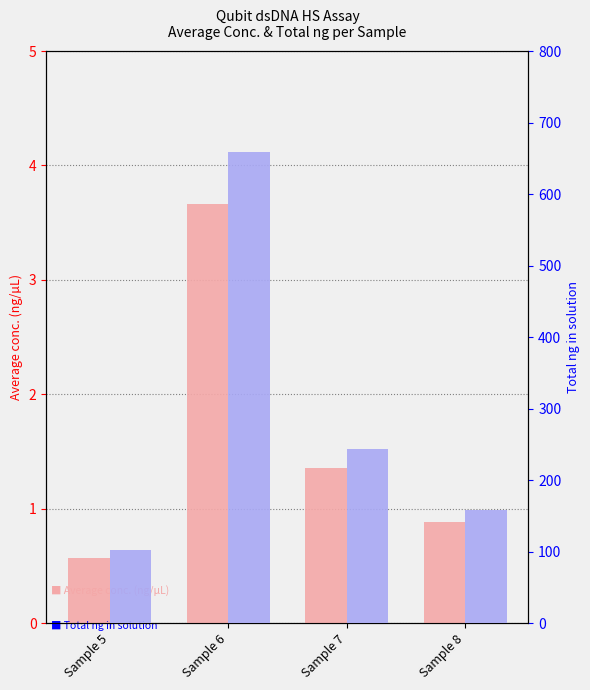

Reading left to right, what are all the values shown in this chart?

Average conc. (ng/µL): Sample 5=0.6	Sample 6=3.7	Sample 7=1.4	Sample 8=0.9
Total ng in solution: Sample 5=102.0	Sample 6=659.4	Sample 7=243.6	Sample 8=158.6